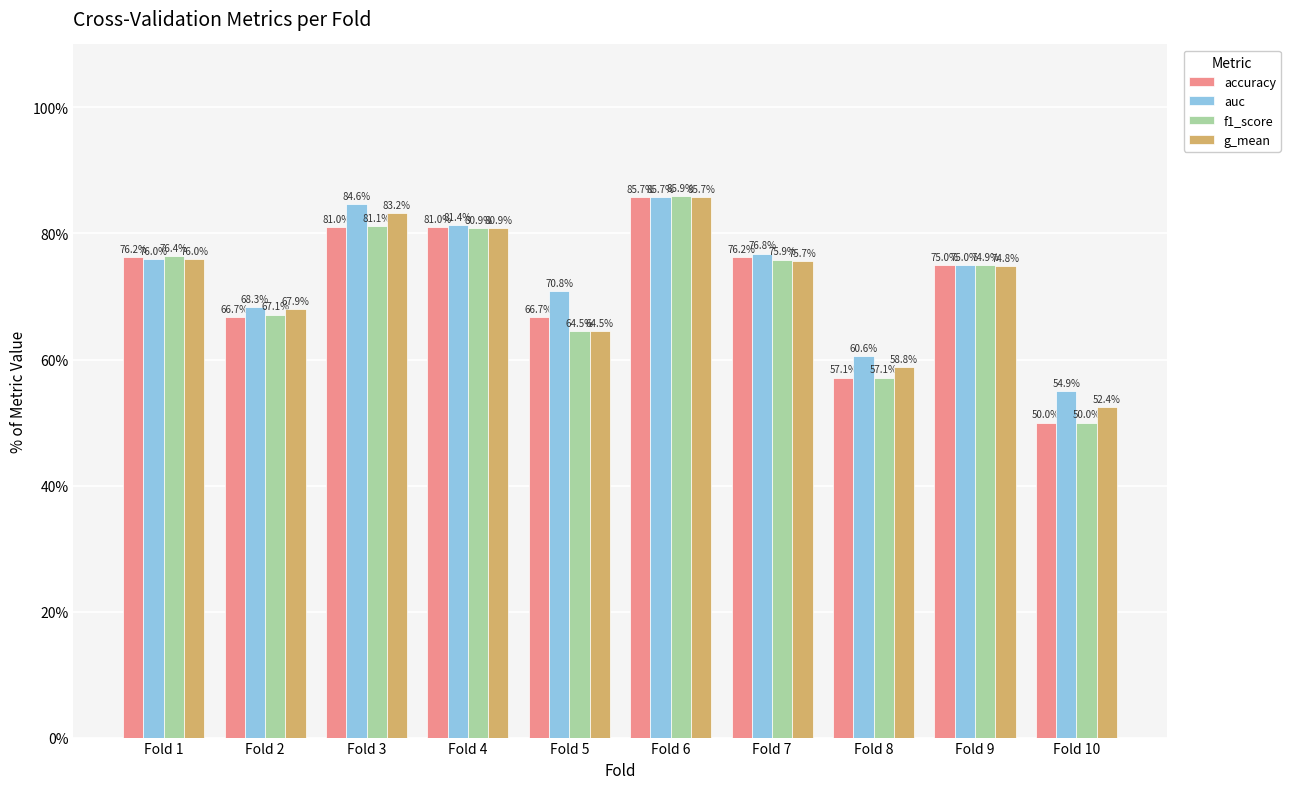

What is the minimum value shown in the chart?

50.0